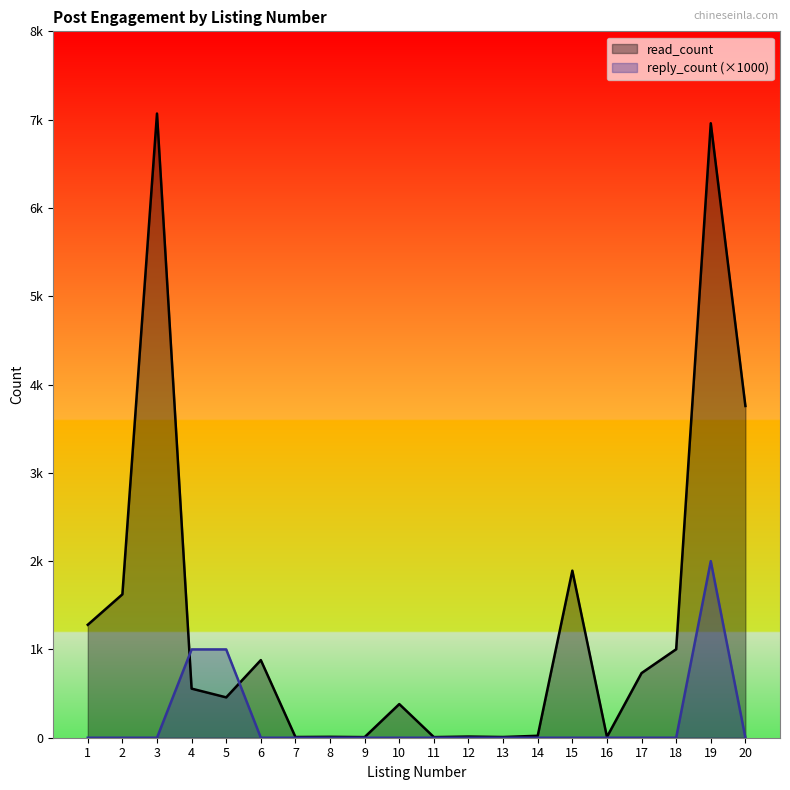

Where does the read_count series first go above 556?

1